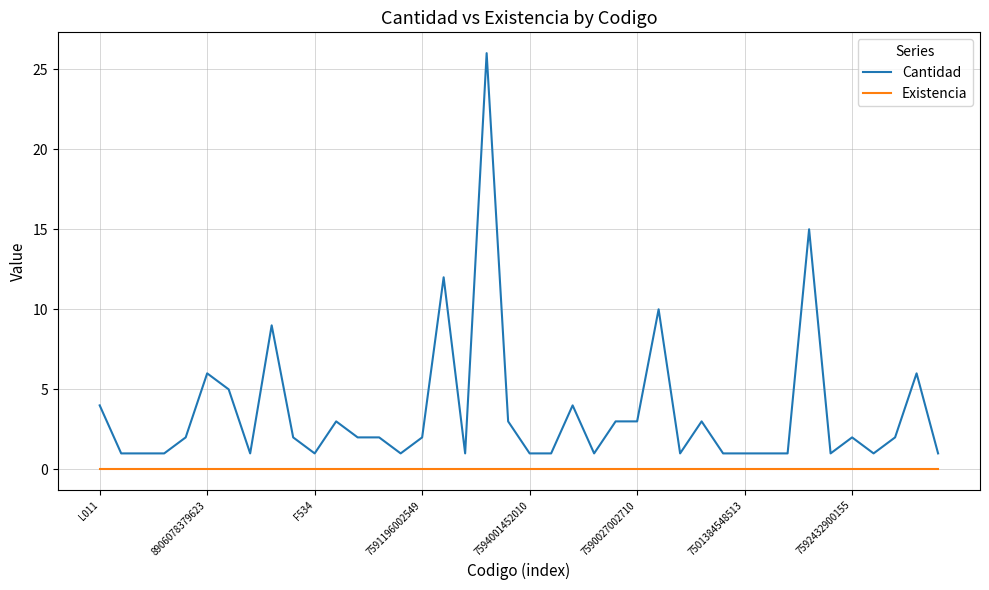

True or false: Existencia and Cantidad intersect in this chart.

False